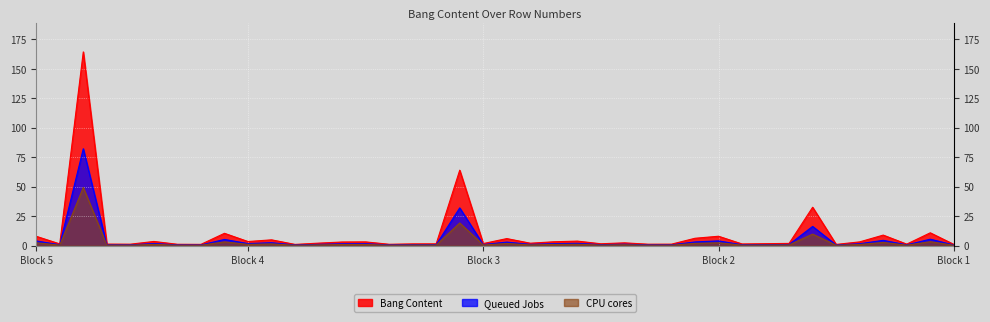

Rank the series by their average value, from highest to lowest.

Bang Content, Queued Jobs, CPU cores